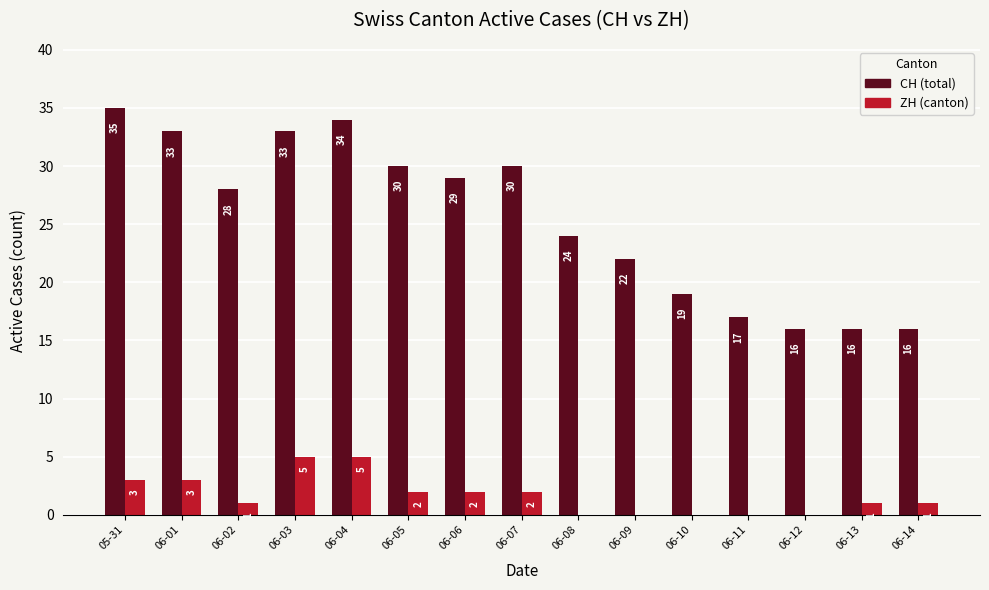

At which category is the sum across all series the highest?

06-04